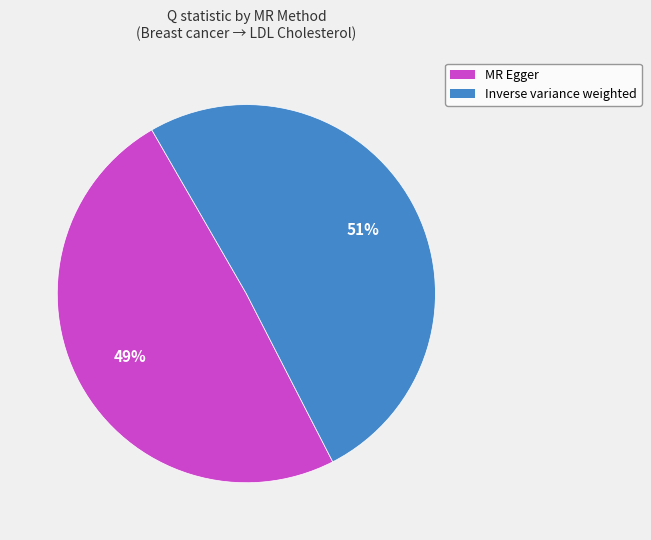

How many segments does this pie chart have?

2